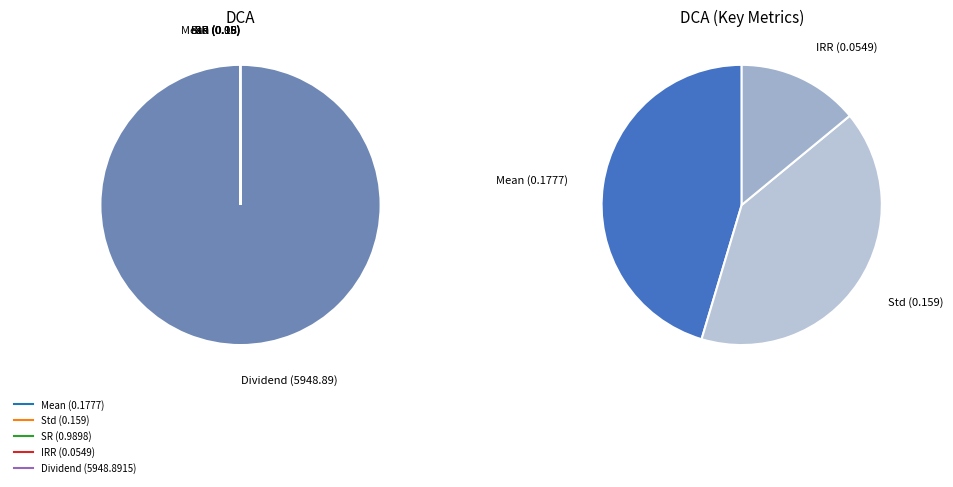

To the nearest percent, what is the difference between the largest and smallest slice percentages?

100%